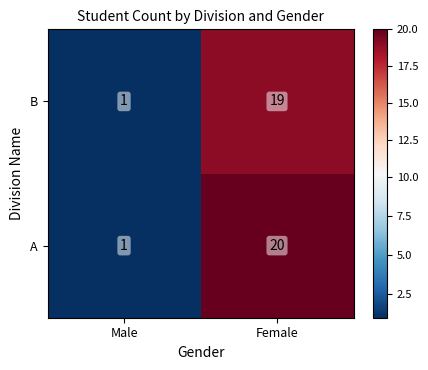

Where is B nearest to the value 10?

Male